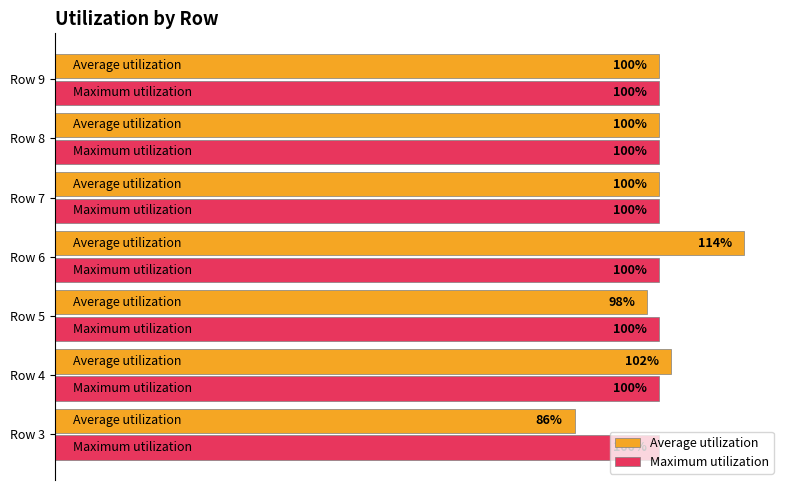

At which category does the chart reach its minimum across all series?

Row 3